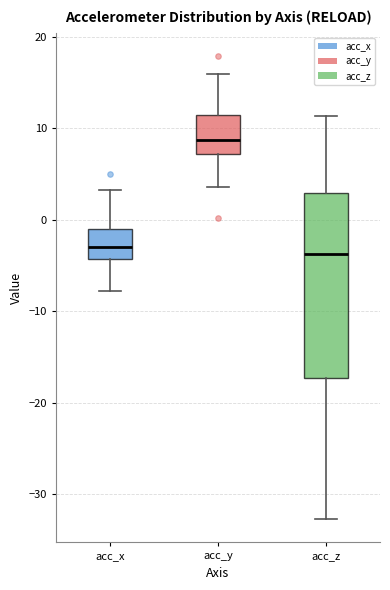

Where does the lower whisker of the box for acc_z end on the y-axis? The values are not printed on the chart, so give them approximately, as read against the axis.

-33